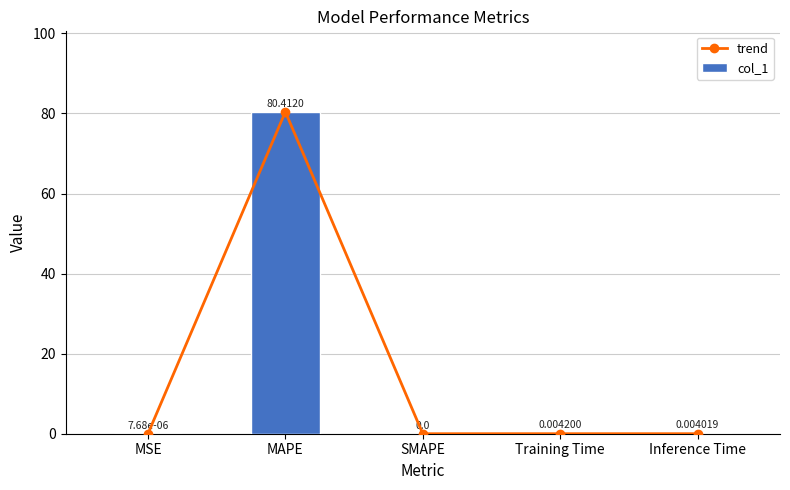

At which label is col_1 closest to 40?

Training Time